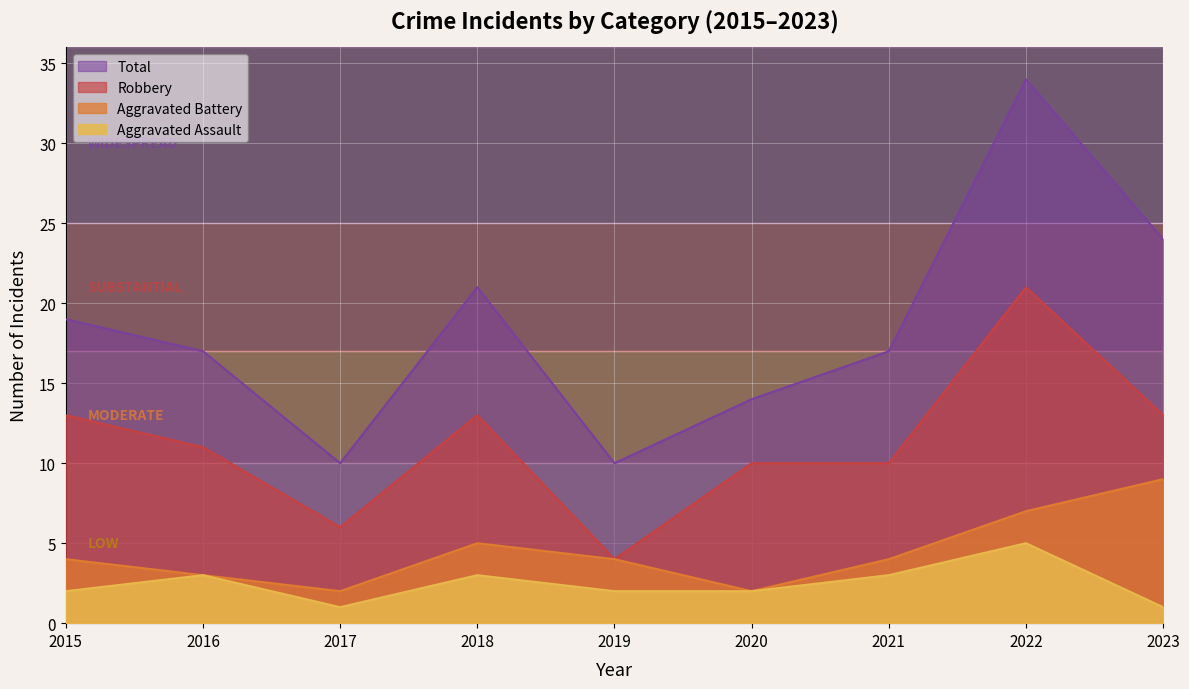

What is the difference between the maximum and minimum values in the Aggravated Battery series?

7